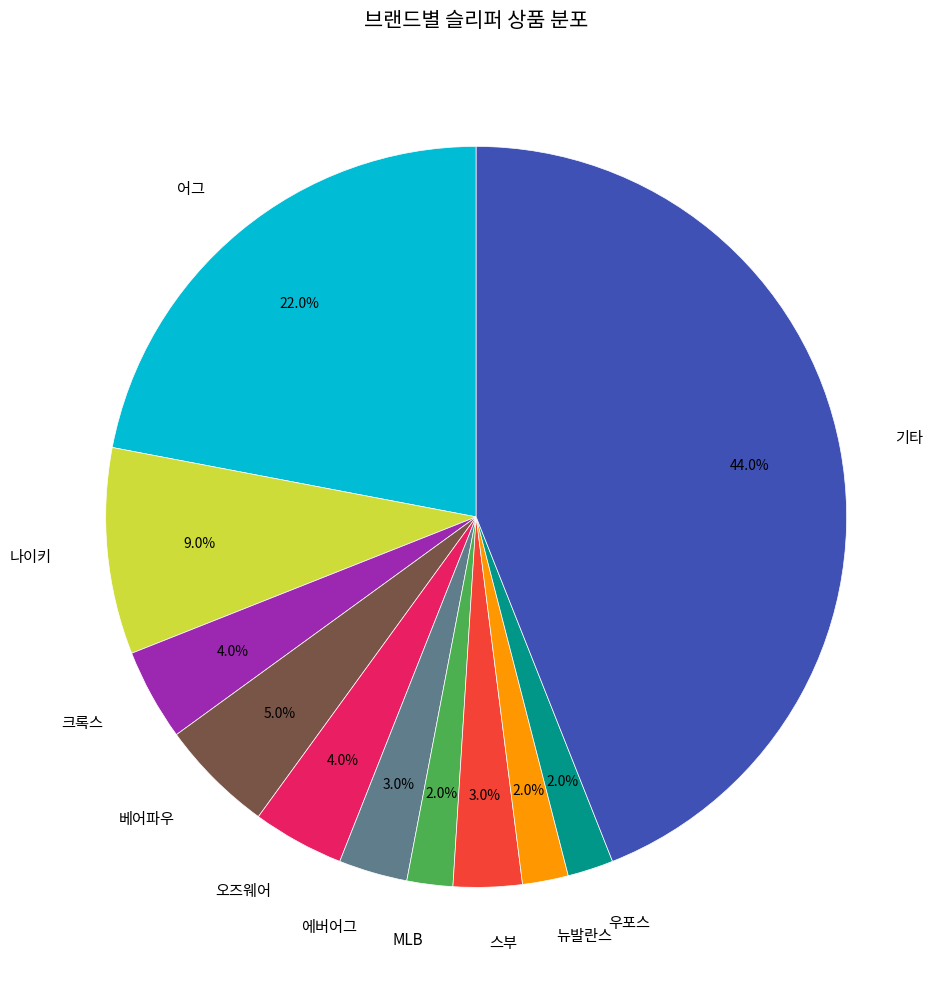

Does any single category account for the majority?

No